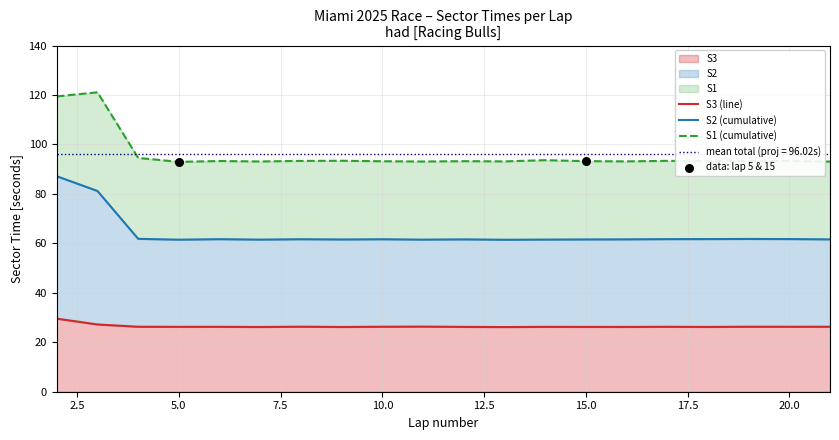

What is the maximum value for S3?

29.6